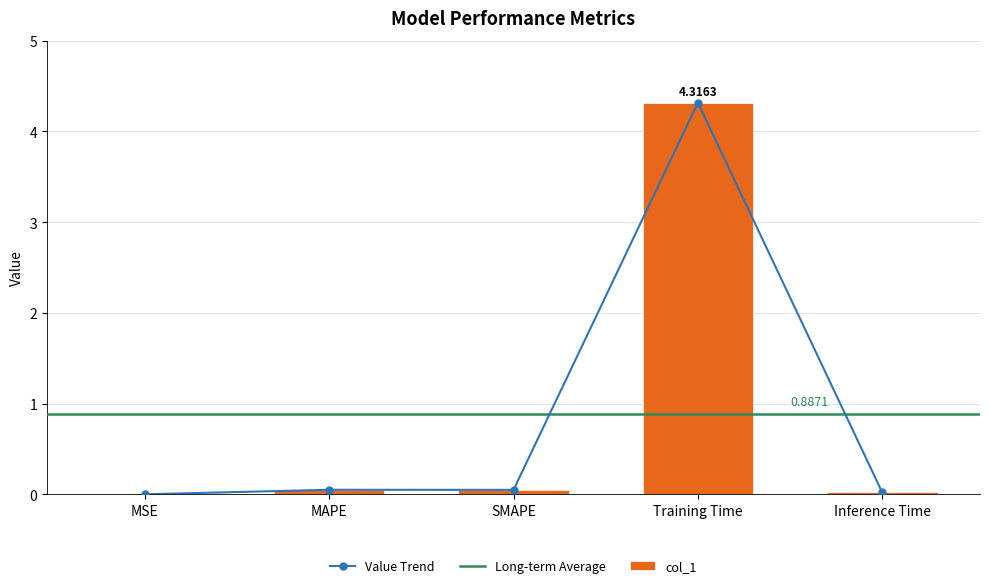

Reading left to right, what are all the values shown in this chart?

MSE=0.0	MAPE=0.1	SMAPE=0.0	Training Time=4.3	Inference Time=0.0